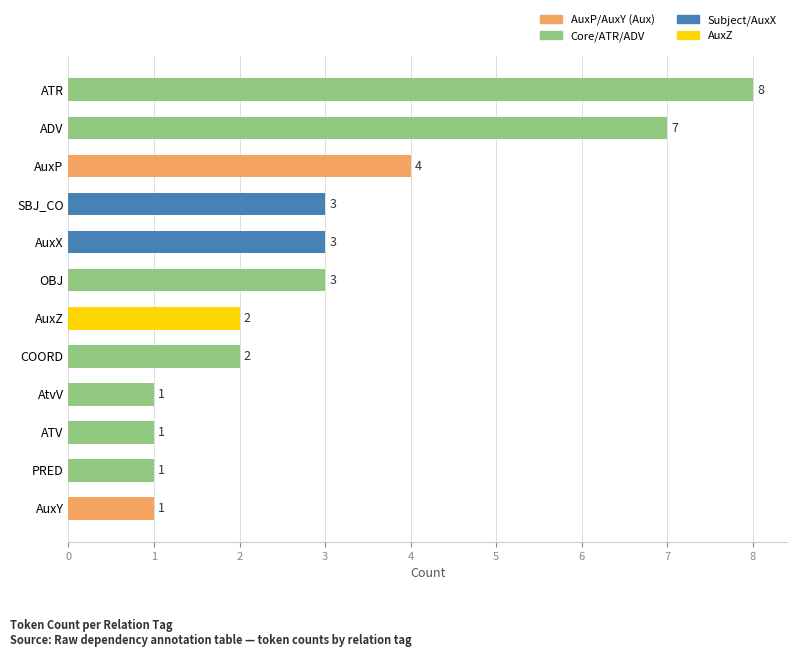

How many bars are there in total?

12